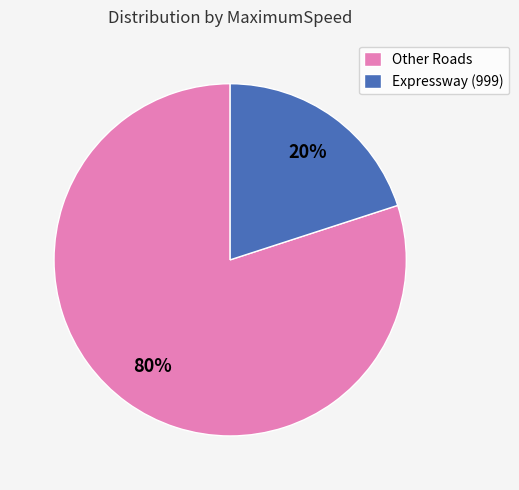

Is there a majority slice in this chart?

Yes